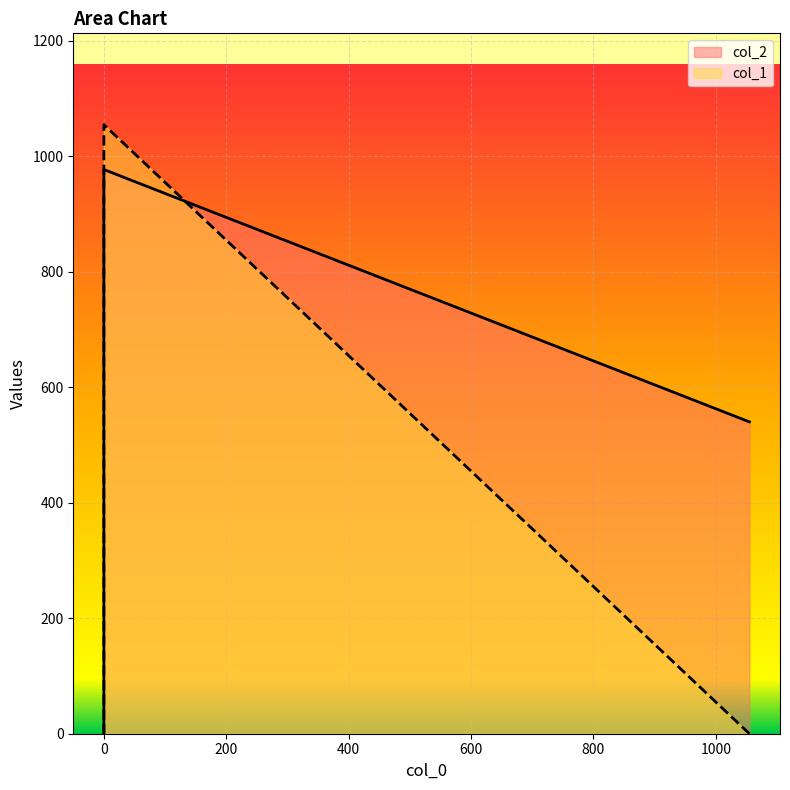

Reading left to right, extract all data points from this chart.

col_2: 540.2	977.3	1.0
col_1: 0.0	1055.0	0.0